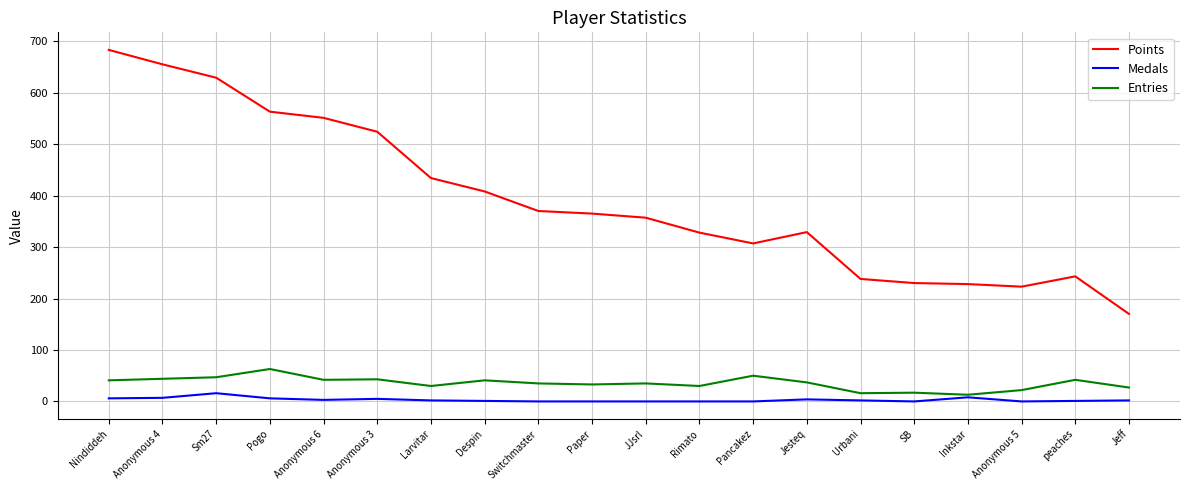

Between Anonymous 4 and Paper, which series saw the biggest shift?

Points